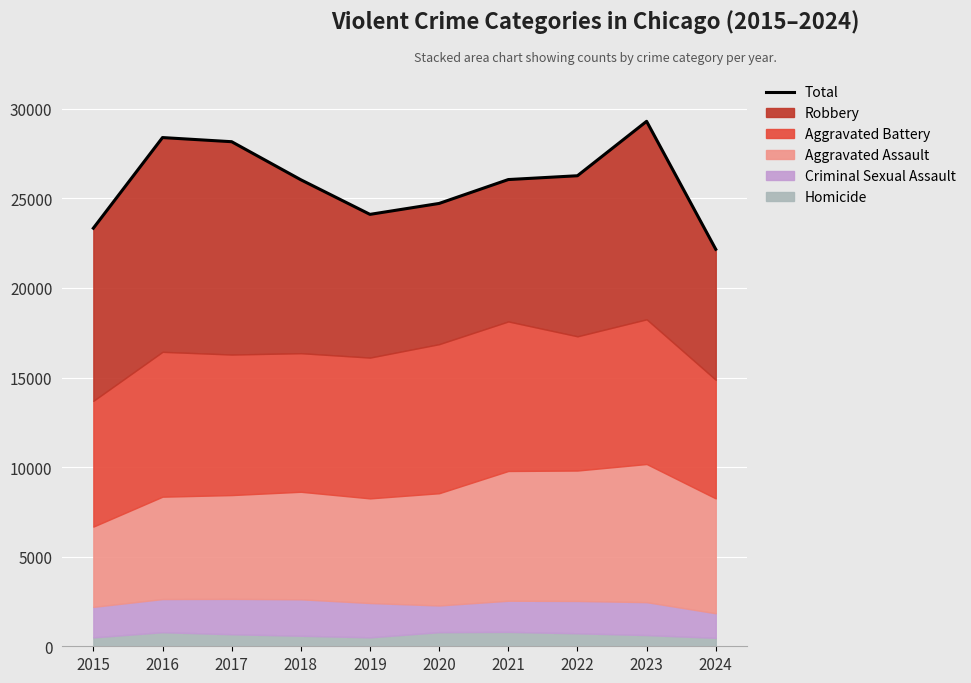

Between 2017 and 2023, which is larger?

2023